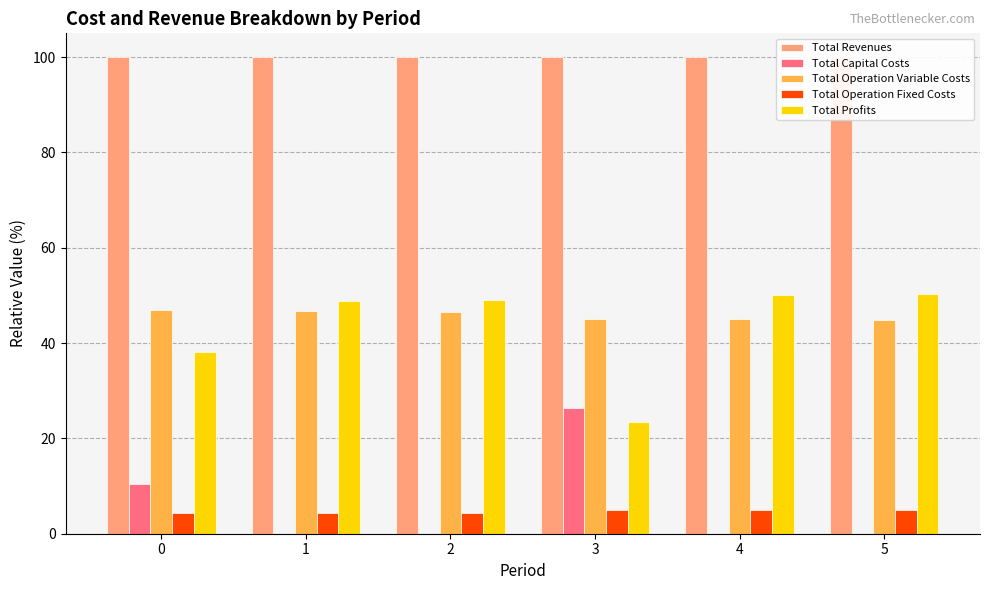

Is it true that Total Operation Fixed Costs equals 4.4 at 0?

True